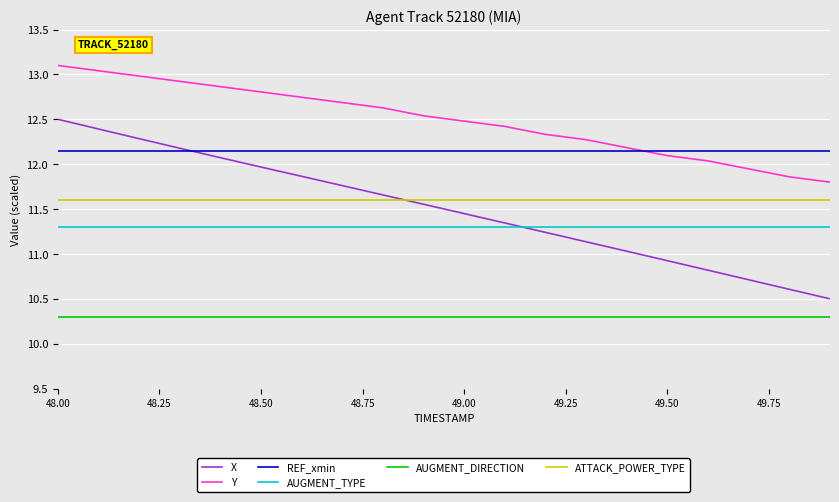

Which series has the largest range (max minus min)?

X